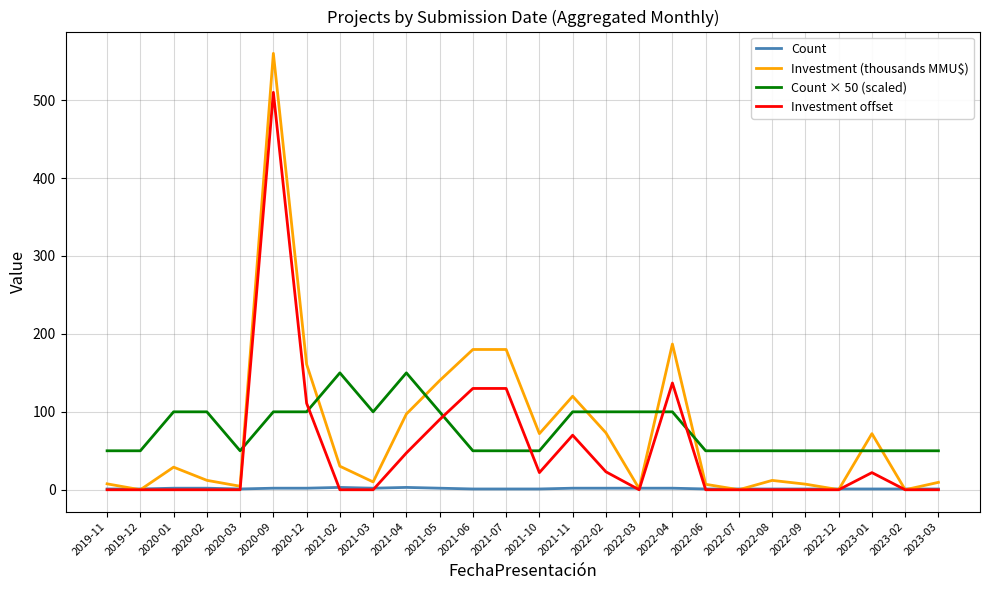

True or false: Count and Count × 50 (scaled) cross at least once.

False